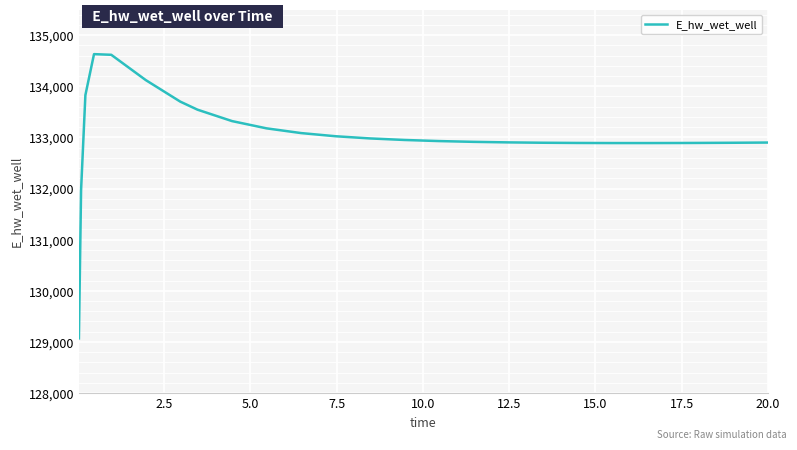

What is the maximum value shown in the chart?

134627.2